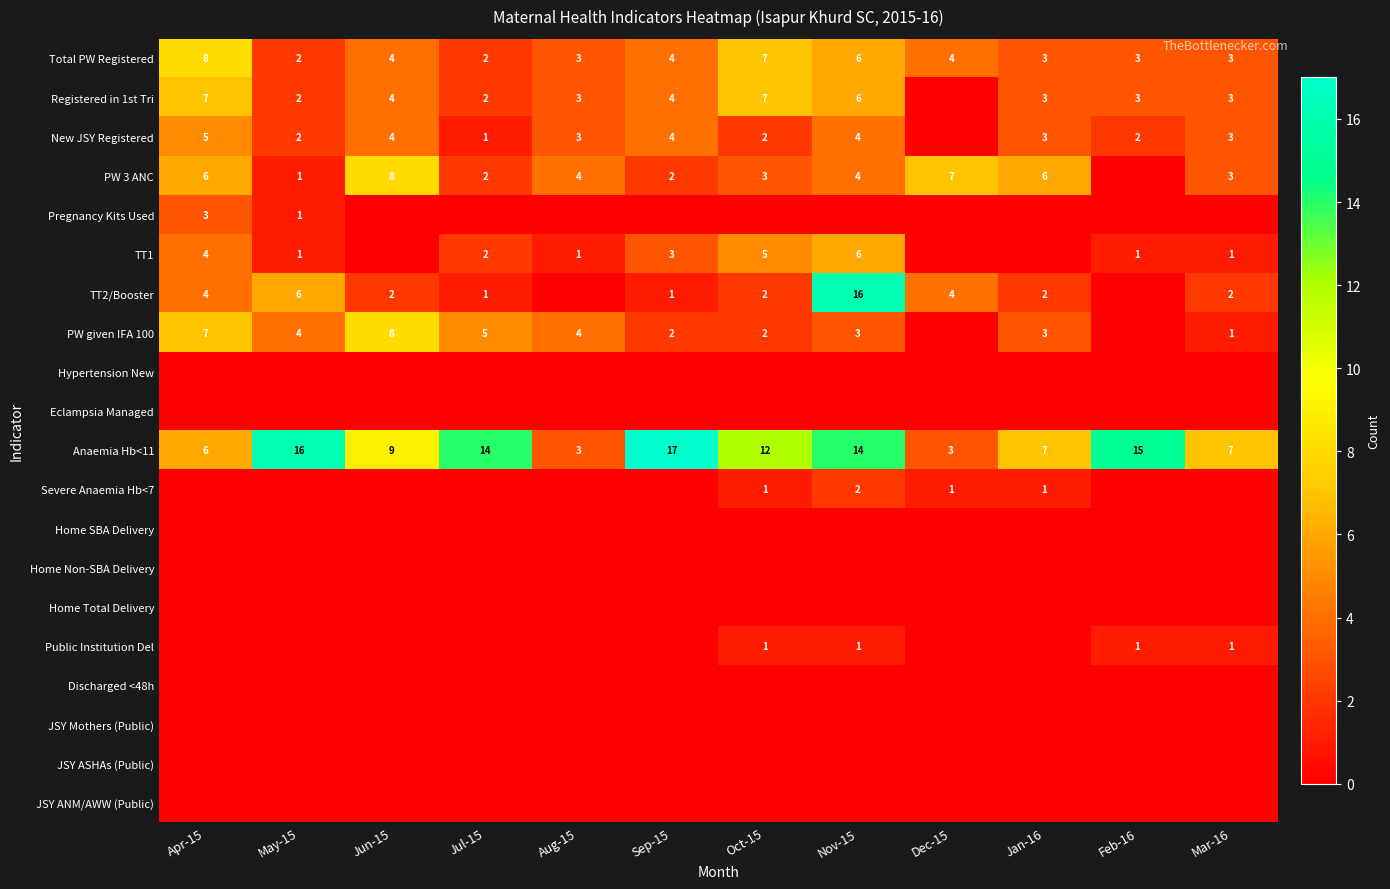

What is the difference between the second highest and minimum values in the Anaemia Hb<11 series?

13